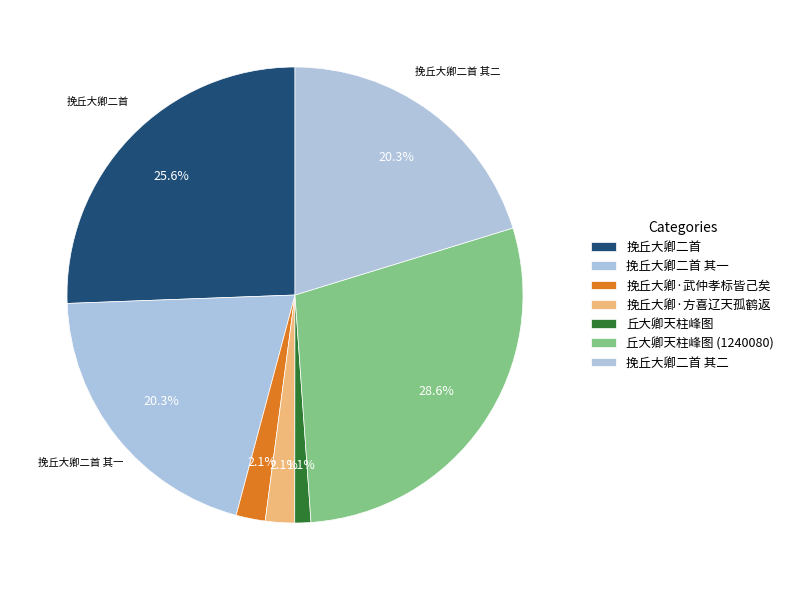

Is there any slice that represents more than half of the pie?

No